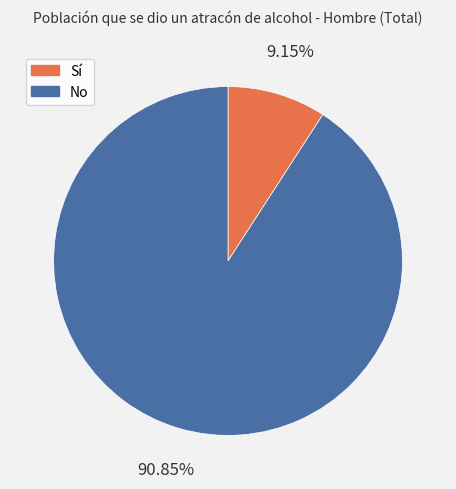

To the nearest percent, what is the average slice percentage?

50%